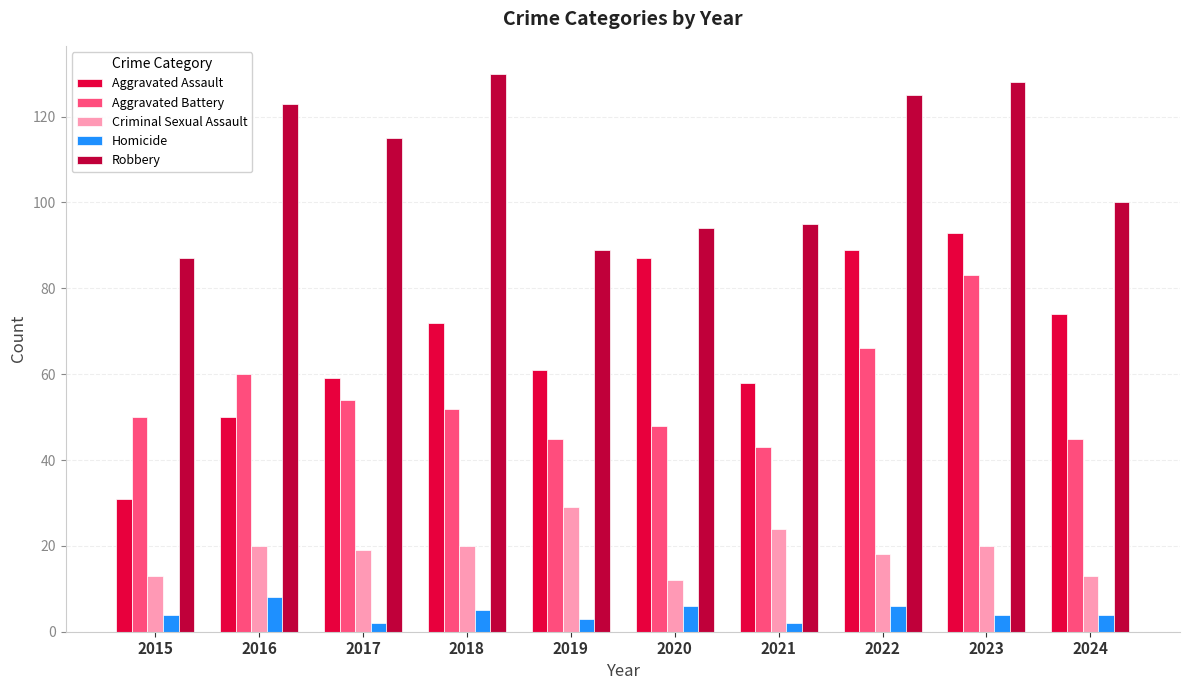

How many categories are shown in the chart?

10